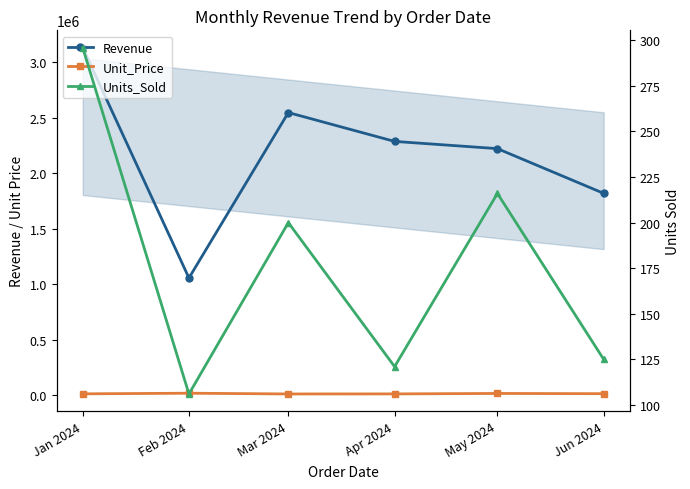

Where is Revenue nearest to the value 2093509?

May 2024